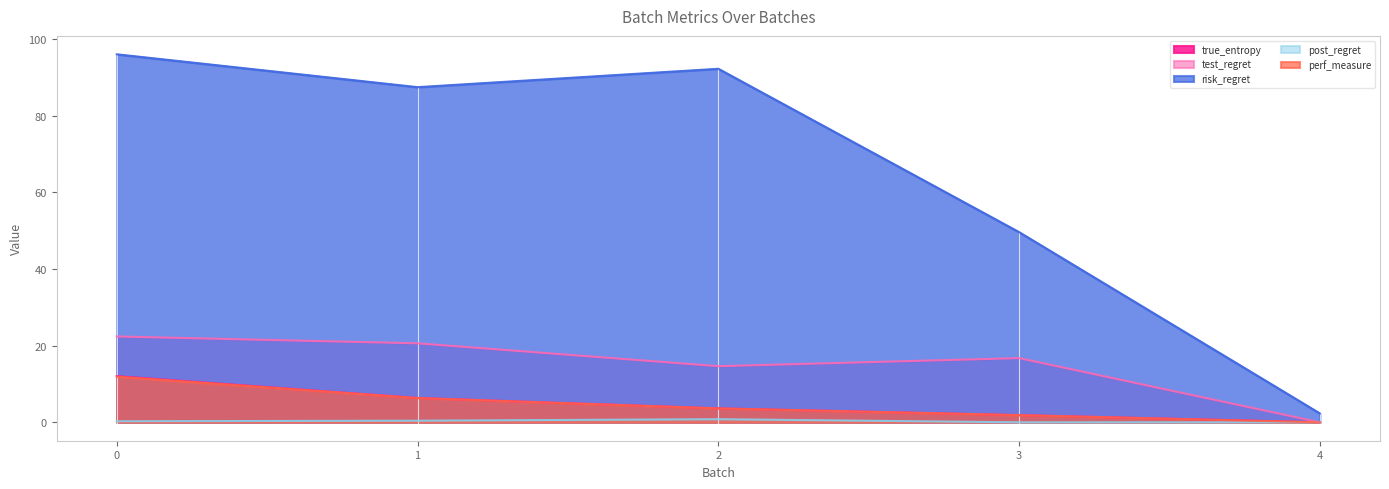

Reading right to left, list all the values displayed in this chart.

true_entropy: 4=0.0	3=1.9	2=3.6	1=6.3	0=12.0
test_regret: 4=0.0	3=16.7	2=14.6	1=20.6	0=22.4
risk_regret: 4=2.3	3=49.6	2=92.2	1=87.4	0=96.0
post_regret: 4=0.0	3=0.0	2=0.8	1=0.4	0=0.3
perf_measure: 4=0.0	3=1.9	2=3.6	1=6.3	0=11.9